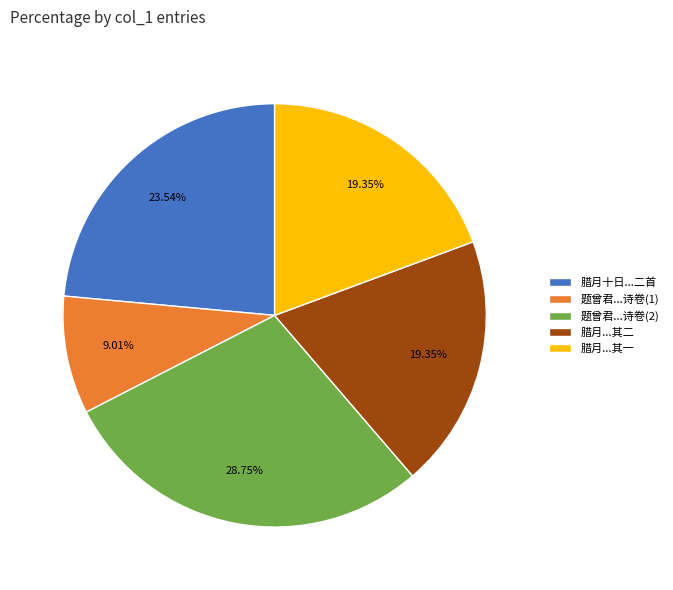

Count the number of slices in the pie.

5